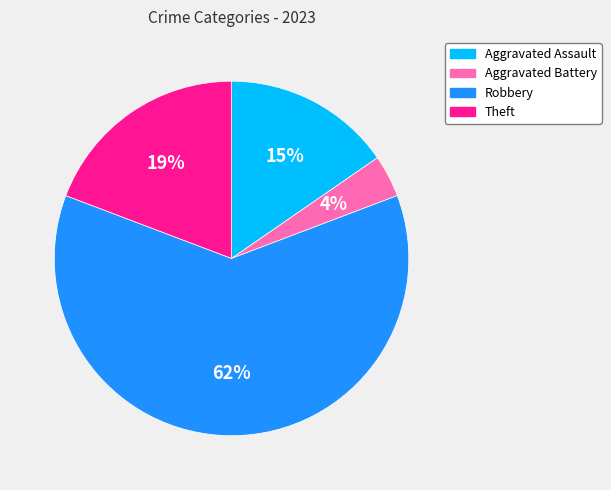

Is the sum of Robbery and Theft greater than half?

Yes